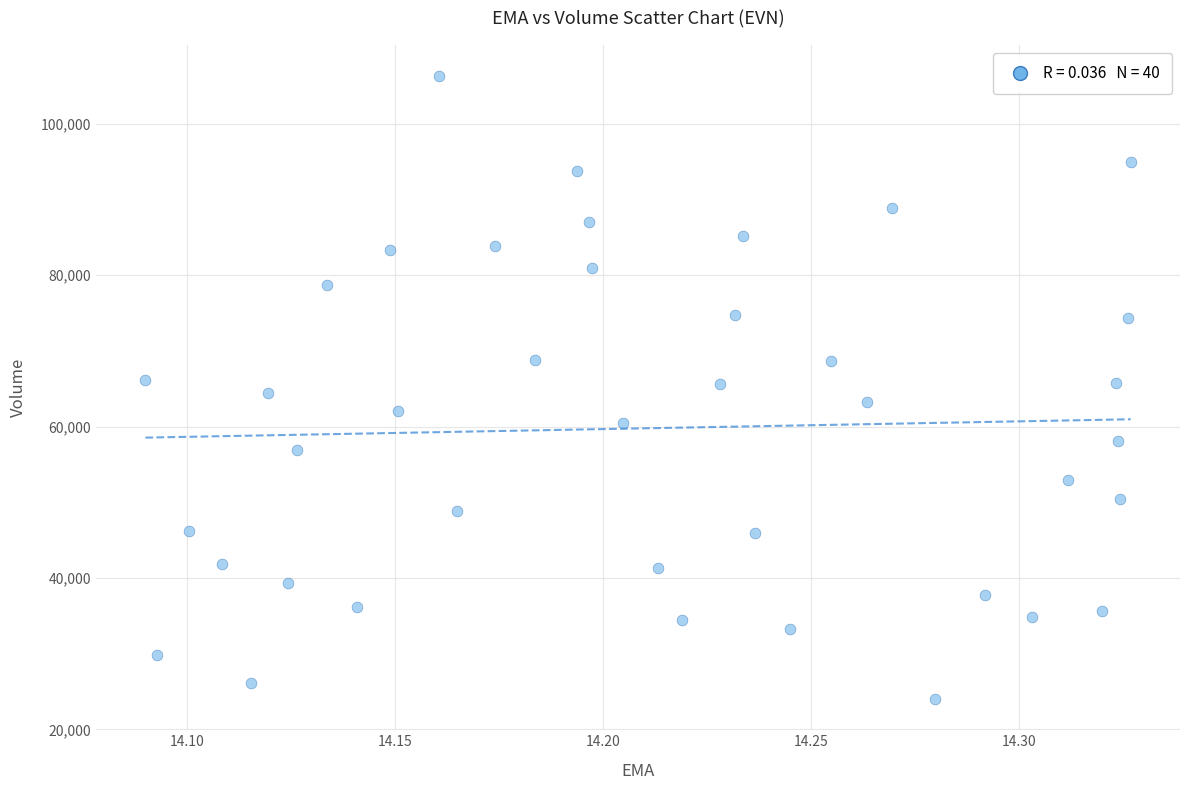

What is the range of Y values (max minus min)?

82300